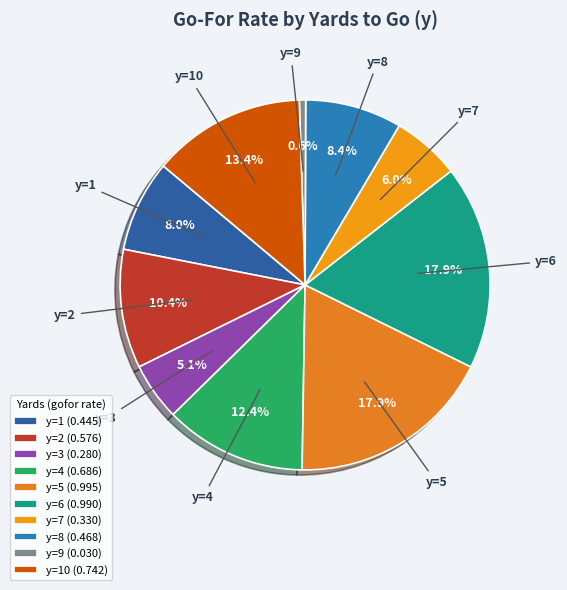

Count the number of slices in the pie.

10